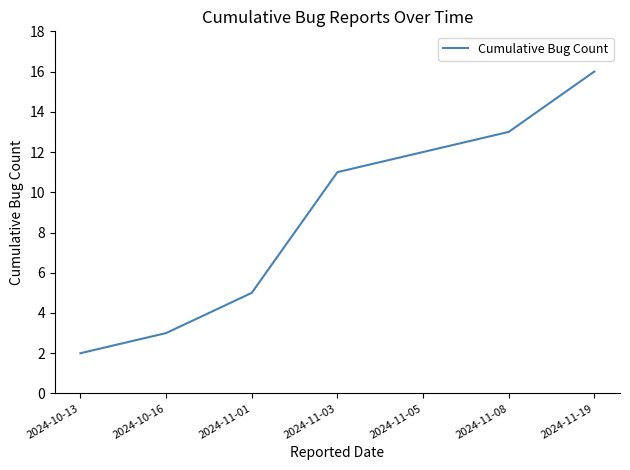

How many lines are shown in the chart?

1